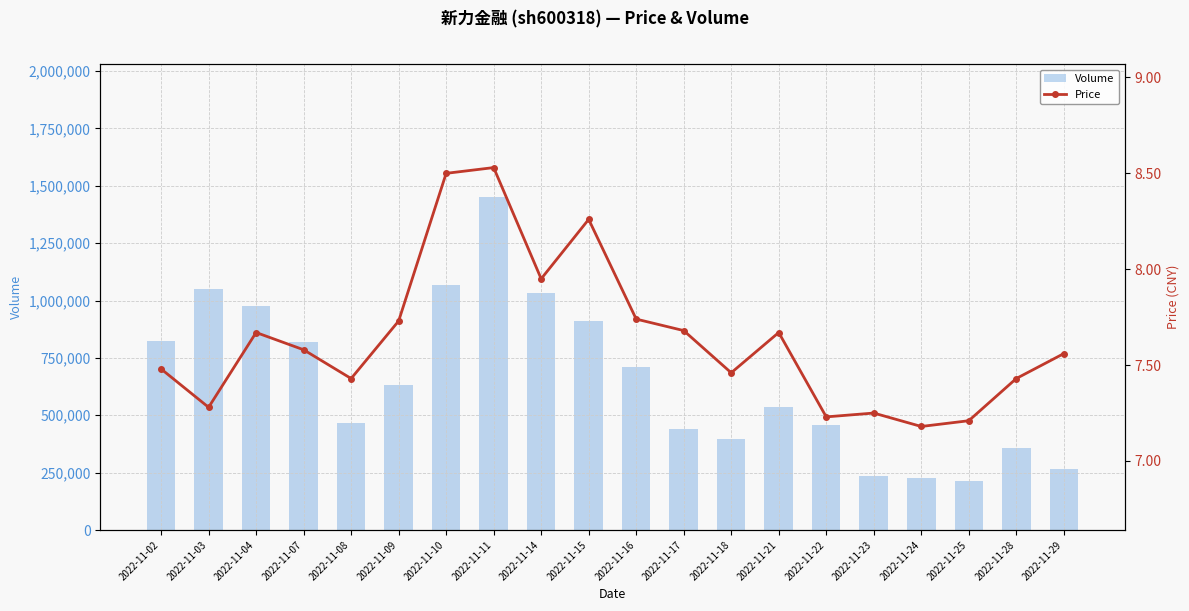

Reading left to right, list all the values displayed in this chart.

Volume: 822749.0	1052267.0	976182.0	821226.0	467542.0	629916.0	1069858.0	1450423.0	1034315.0	910724.0	712019.0	442404.0	397551.0	535588.0	459207.0	234317.0	224739.0	213363.0	358712.0	266119.0
Price: 7.5	7.3	7.7	7.6	7.4	7.7	8.5	8.5	8.0	8.3	7.7	7.7	7.5	7.7	7.2	7.2	7.2	7.2	7.4	7.6